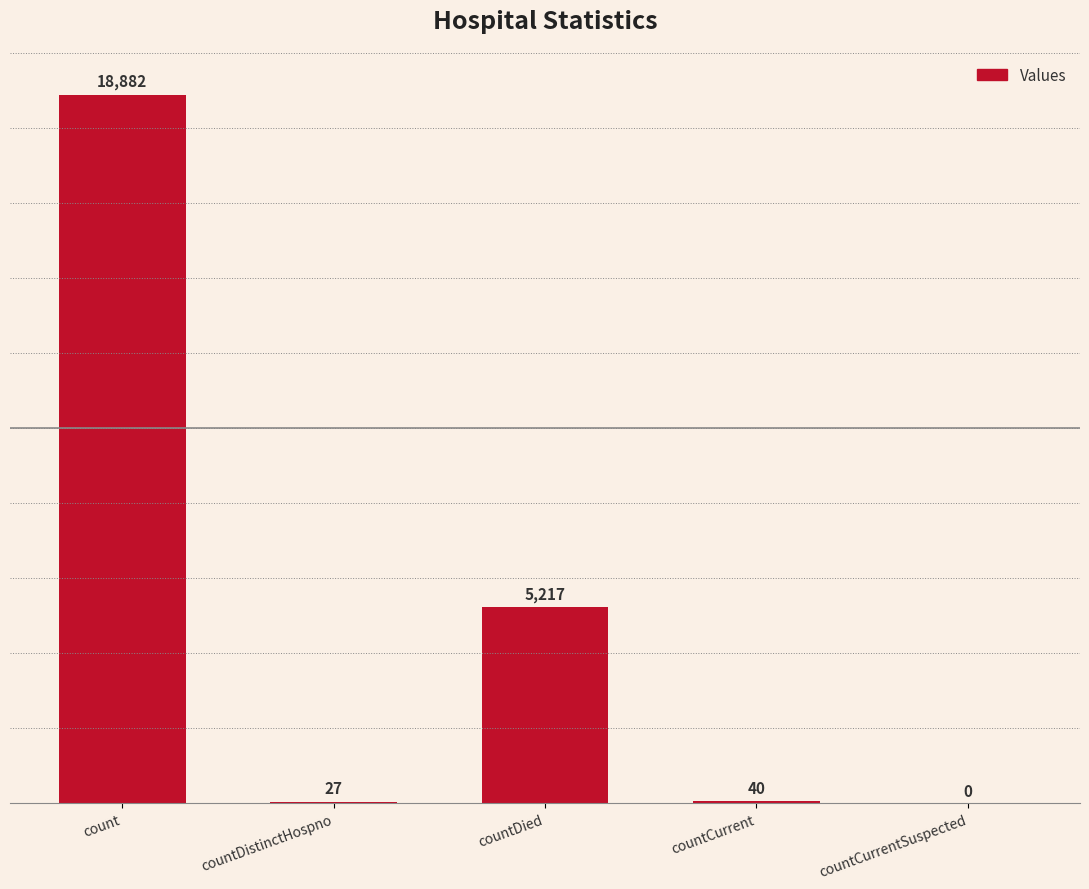

Which category has the highest value across all series?

count